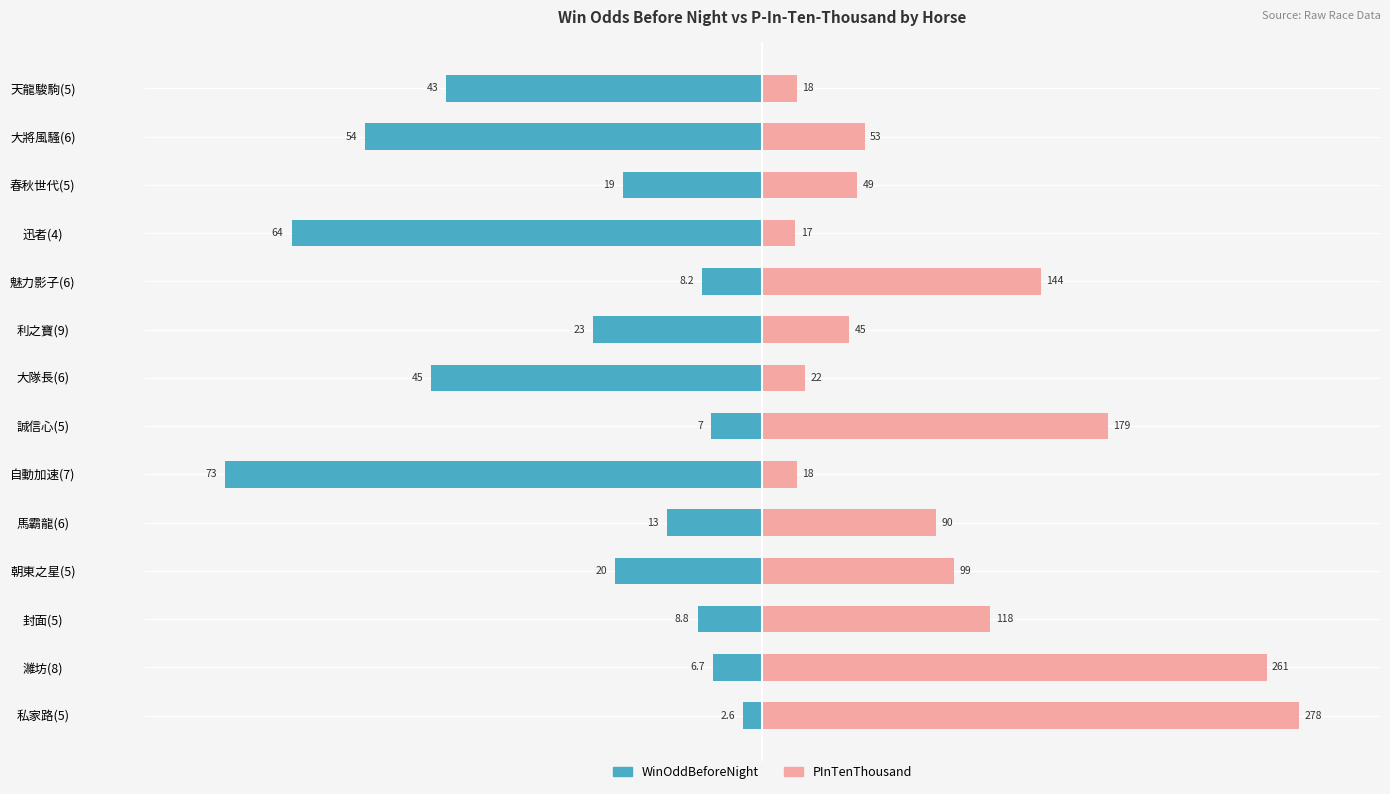

How many distinct data groups are displayed?

2